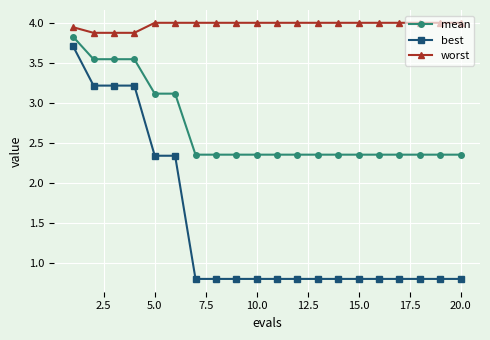

At how many categories does at least one series exceed 2?

20